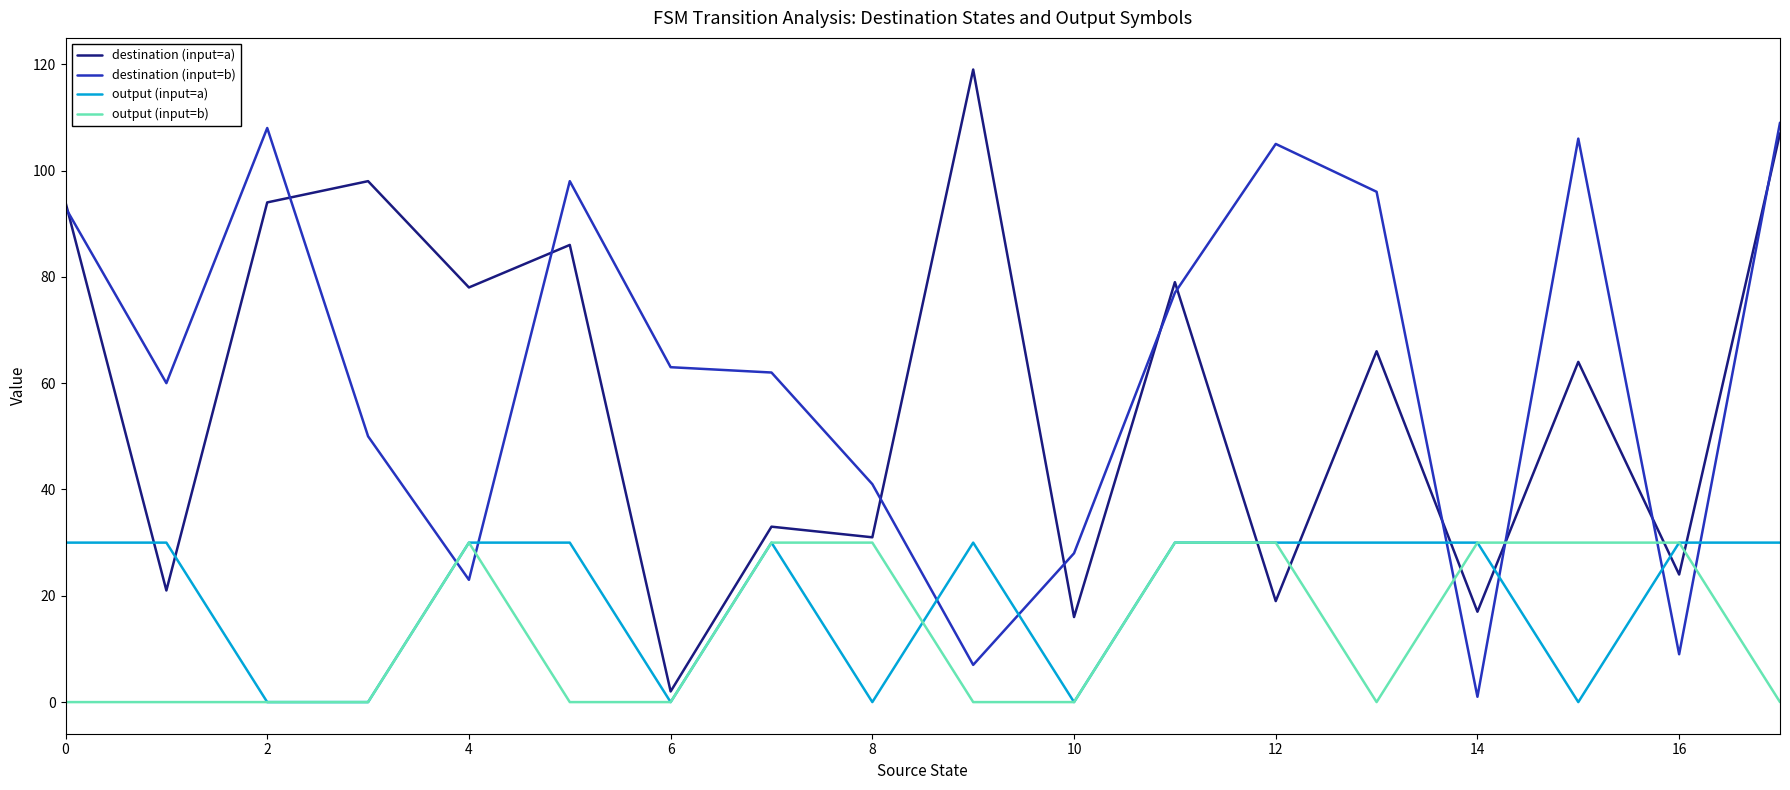

What is the greatest value displayed?

119